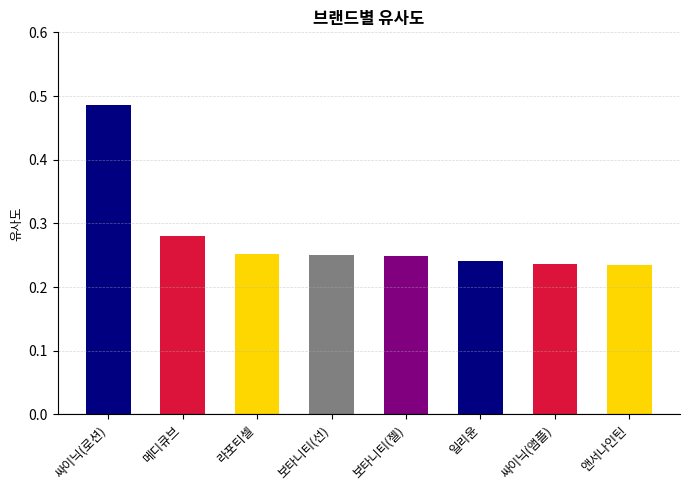

Are the bars horizontal?

No